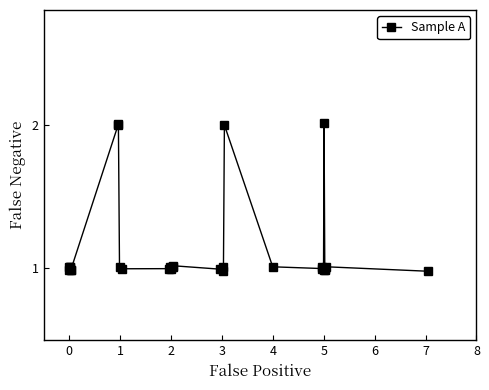

What is the difference between the maximum and second lowest values?

1.0